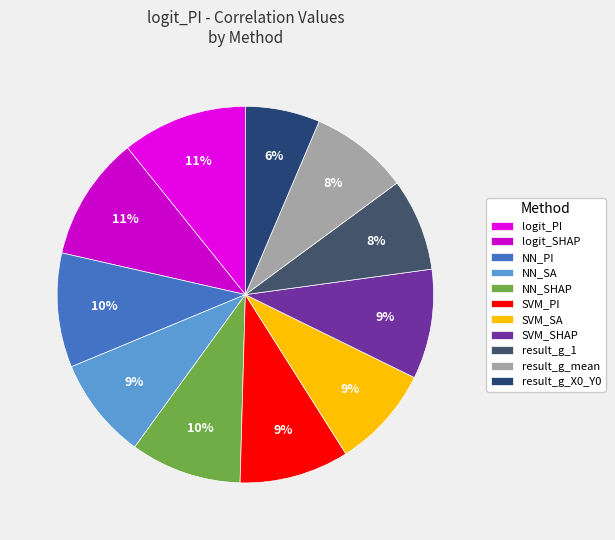

To the nearest percent, what percentage of the pie is SVM_PI?

9%